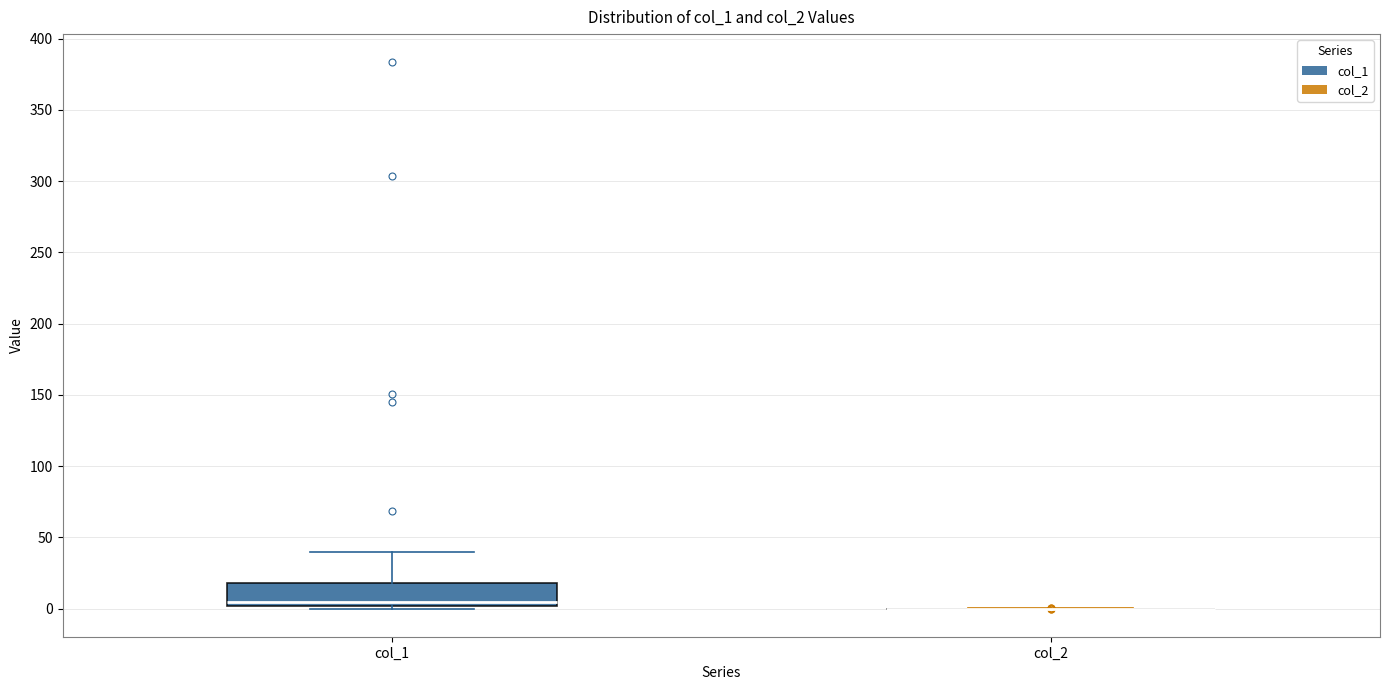

Reading left to right, read every box against the y-axis: the position of its median line, the range the box covers, and the ends of its whiskers. The values are not printed on the chart, so give them approximately, as read against the axis.

col_1: median 5, box 0 to 20, whiskers 0 (just below the box's lower edge) to 40
col_2: box collapsed to a line at 0, whiskers 0 to 0